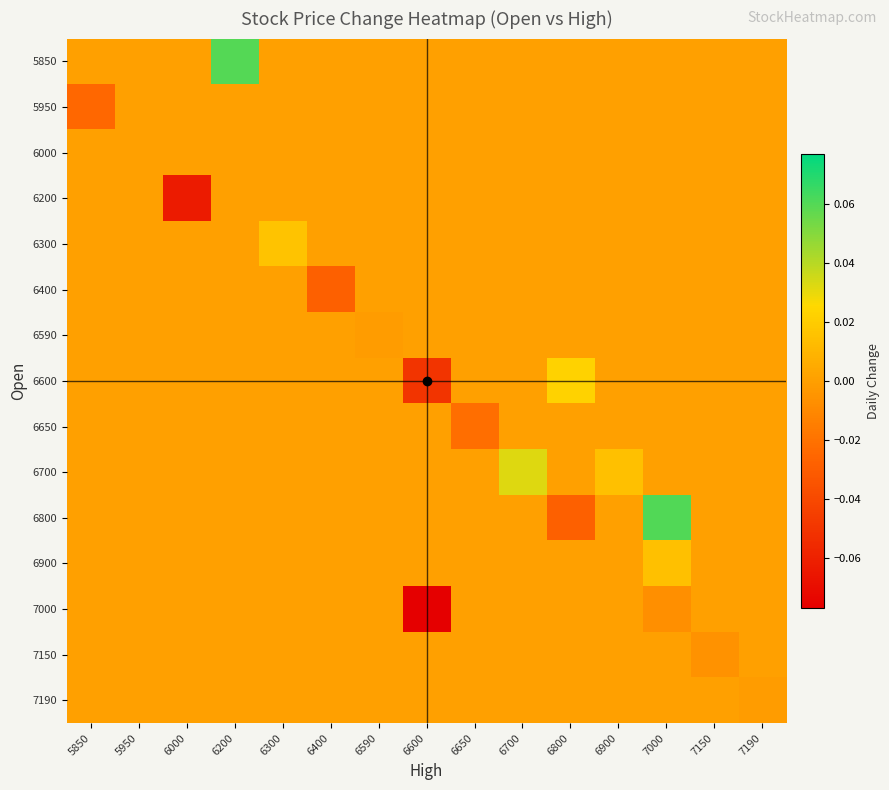

Reading right to left, extract all data points from this chart.

5850: 7190=0.0	7150=0.0	7000=0.0	6900=0.0	6800=0.0	6700=0.0	6650=0.0	6600=0.0	6590=0.0	6400=0.0	6300=0.0	6200=0.1	6000=0.0	5950=0.0	5850=0.0
5950: 7190=0.0	7150=0.0	7000=0.0	6900=0.0	6800=0.0	6700=0.0	6650=0.0	6600=0.0	6590=0.0	6400=0.0	6300=0.0	6200=0.0	6000=0.0	5950=0.0	5850=-0.0
6000: 7190=0.0	7150=0.0	7000=0.0	6900=0.0	6800=0.0	6700=0.0	6650=0.0	6600=0.0	6590=0.0	6400=0.0	6300=0.0	6200=0.0	6000=0.0	5950=0.0	5850=0.0
6200: 7190=0.0	7150=0.0	7000=0.0	6900=0.0	6800=0.0	6700=0.0	6650=0.0	6600=0.0	6590=0.0	6400=0.0	6300=0.0	6200=0.0	6000=-0.1	5950=0.0	5850=0.0
6300: 7190=0.0	7150=0.0	7000=0.0	6900=0.0	6800=0.0	6700=0.0	6650=0.0	6600=0.0	6590=0.0	6400=0.0	6300=0.0	6200=0.0	6000=0.0	5950=0.0	5850=0.0
6400: 7190=0.0	7150=0.0	7000=0.0	6900=0.0	6800=0.0	6700=0.0	6650=0.0	6600=0.0	6590=0.0	6400=-0.0	6300=0.0	6200=0.0	6000=0.0	5950=0.0	5850=0.0
6590: 7190=0.0	7150=0.0	7000=0.0	6900=0.0	6800=0.0	6700=0.0	6650=0.0	6600=0.0	6590=-0.0	6400=0.0	6300=0.0	6200=0.0	6000=0.0	5950=0.0	5850=0.0
6600: 7190=0.0	7150=0.0	7000=0.0	6900=0.0	6800=0.0	6700=0.0	6650=0.0	6600=-0.1	6590=0.0	6400=0.0	6300=0.0	6200=0.0	6000=0.0	5950=0.0	5850=0.0
6650: 7190=0.0	7150=0.0	7000=0.0	6900=0.0	6800=0.0	6700=0.0	6650=-0.0	6600=0.0	6590=0.0	6400=0.0	6300=0.0	6200=0.0	6000=0.0	5950=0.0	5850=0.0
6700: 7190=0.0	7150=0.0	7000=0.0	6900=0.0	6800=0.0	6700=0.0	6650=0.0	6600=0.0	6590=0.0	6400=0.0	6300=0.0	6200=0.0	6000=0.0	5950=0.0	5850=0.0
6800: 7190=0.0	7150=0.0	7000=0.1	6900=0.0	6800=-0.0	6700=0.0	6650=0.0	6600=0.0	6590=0.0	6400=0.0	6300=0.0	6200=0.0	6000=0.0	5950=0.0	5850=0.0
6900: 7190=0.0	7150=0.0	7000=0.0	6900=0.0	6800=0.0	6700=0.0	6650=0.0	6600=0.0	6590=0.0	6400=0.0	6300=0.0	6200=0.0	6000=0.0	5950=0.0	5850=0.0
7000: 7190=0.0	7150=0.0	7000=-0.0	6900=0.0	6800=0.0	6700=0.0	6650=0.0	6600=-0.1	6590=0.0	6400=0.0	6300=0.0	6200=0.0	6000=0.0	5950=0.0	5850=0.0
7150: 7190=0.0	7150=-0.0	7000=0.0	6900=0.0	6800=0.0	6700=0.0	6650=0.0	6600=0.0	6590=0.0	6400=0.0	6300=0.0	6200=0.0	6000=0.0	5950=0.0	5850=0.0
7190: 7190=-0.0	7150=0.0	7000=0.0	6900=0.0	6800=0.0	6700=0.0	6650=0.0	6600=0.0	6590=0.0	6400=0.0	6300=0.0	6200=0.0	6000=0.0	5950=0.0	5850=0.0